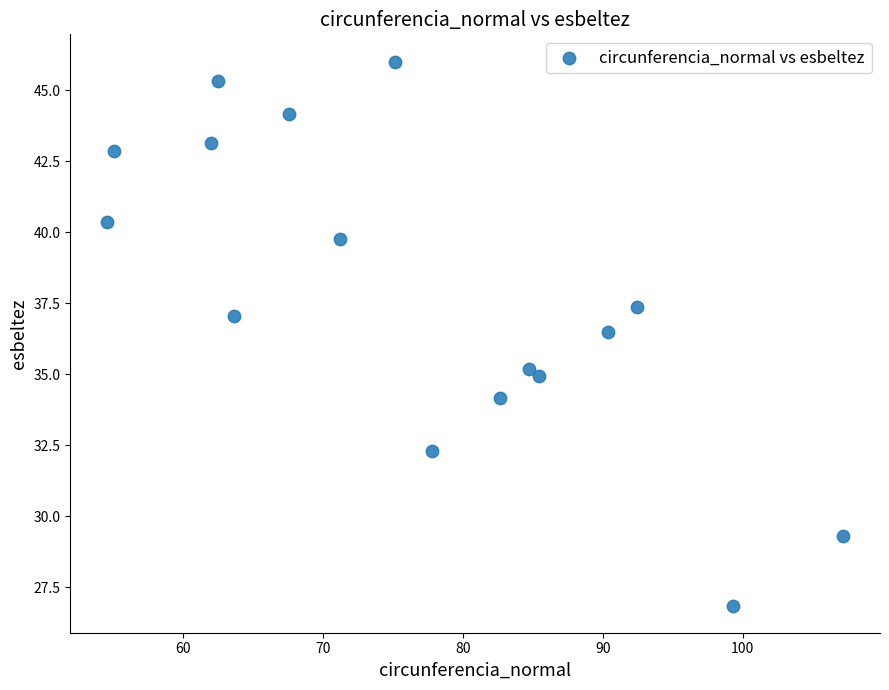

What Y value in the scatter plot is closest to 36?

36.5